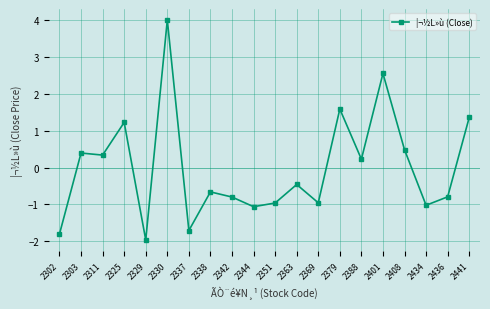

Where does the data first go above 0?

2303